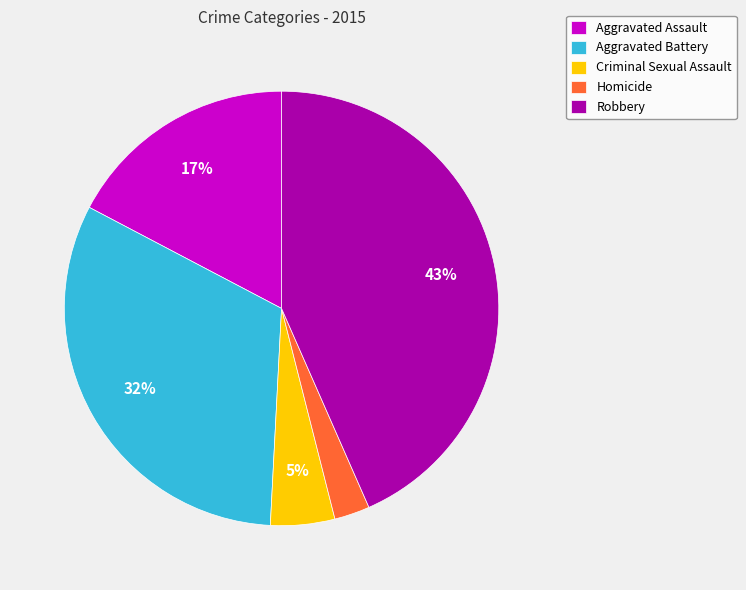

Between Criminal Sexual Assault and Homicide, which is larger?

Criminal Sexual Assault